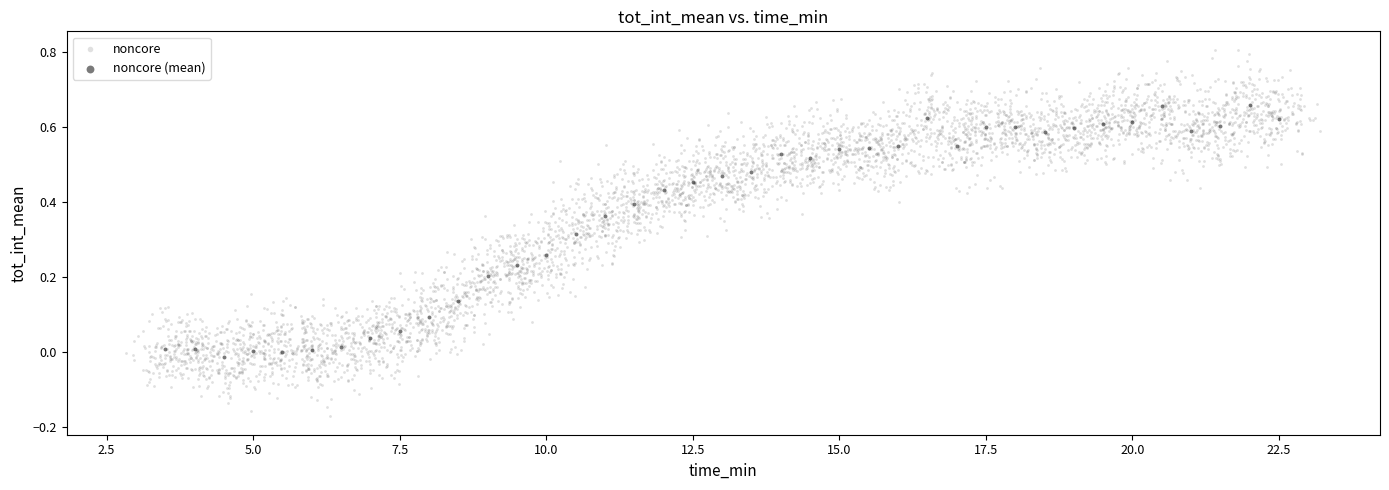

Which series reaches the minimum Y coordinate?

noncore